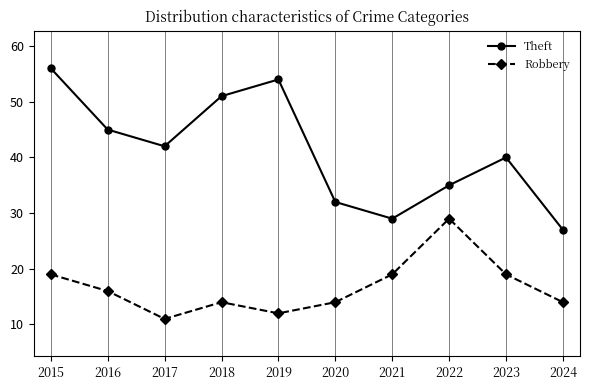

At which label does Robbery first exceed 16?

2015